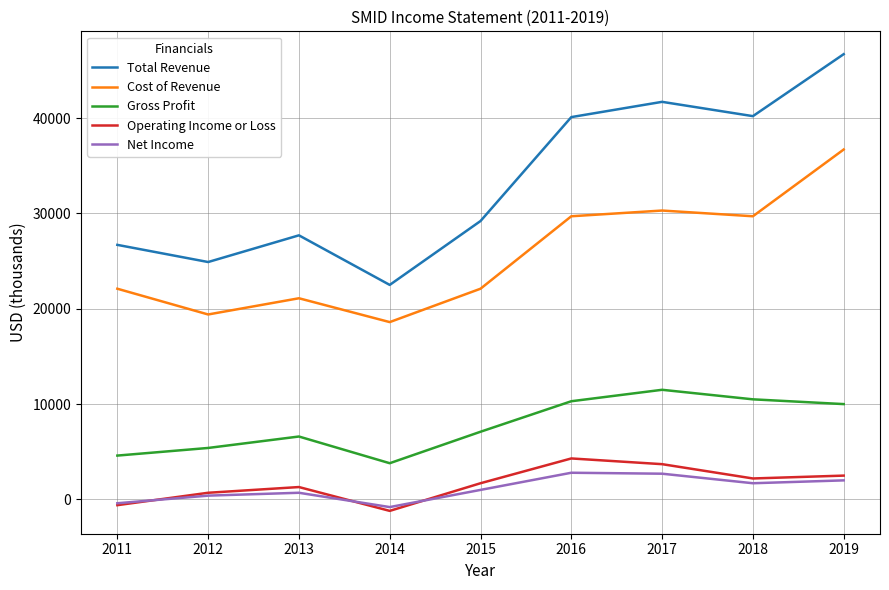

Which category has the lowest value across all series?

2014